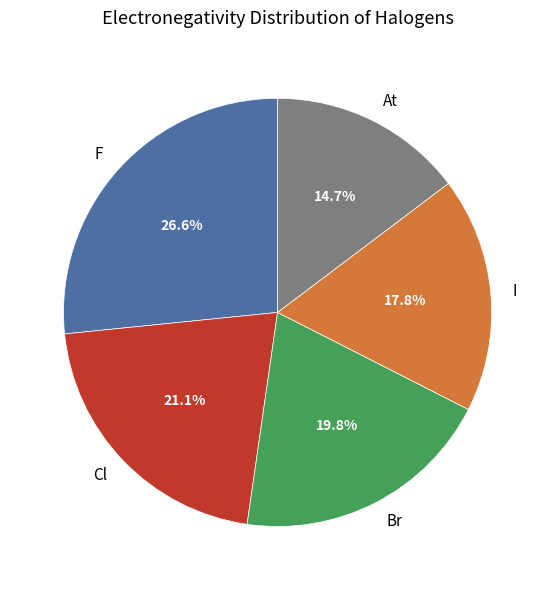

To the nearest percent, what is the difference between the largest and smallest slice percentages?

12%